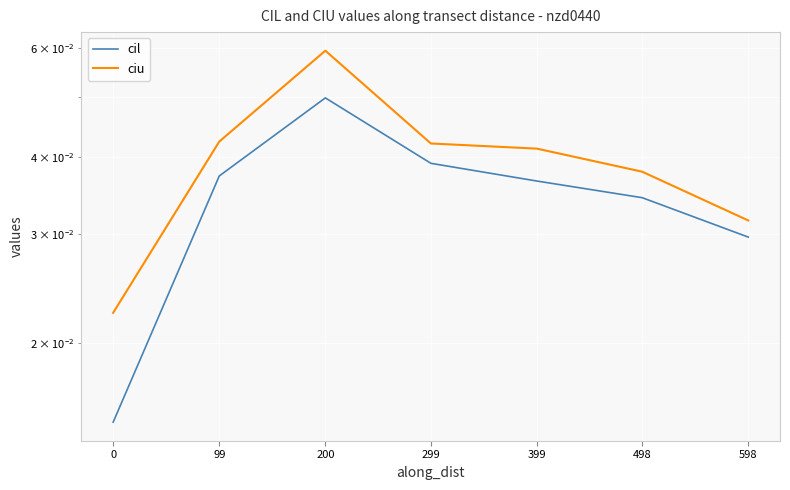

Which has a higher value, 399 or 299?

299